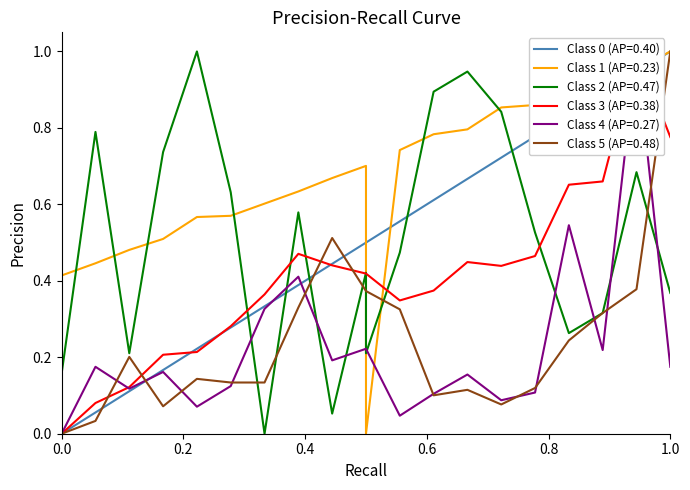

What is the total value across all series at 35?

3.4